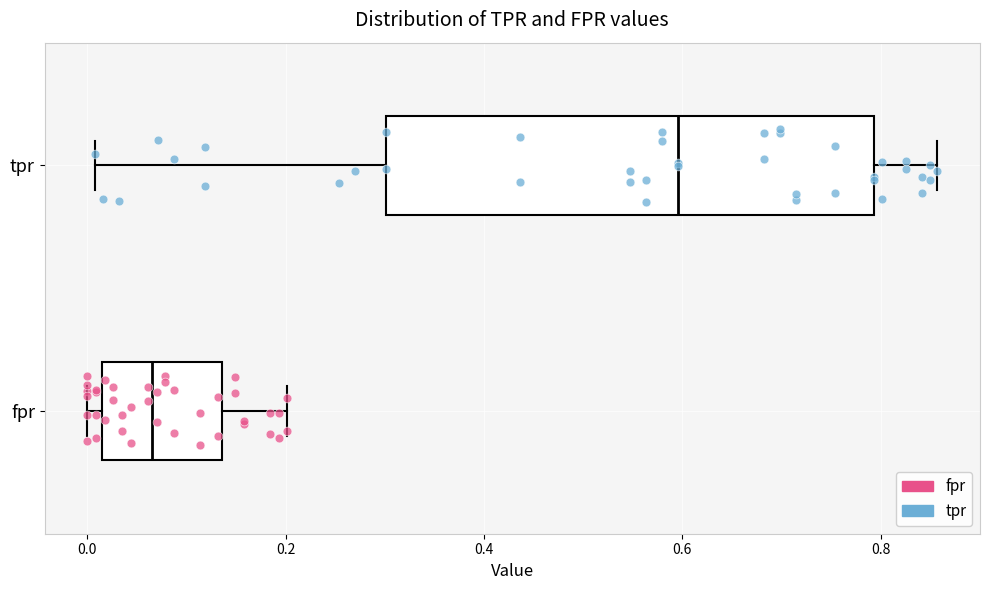

Which box's median line is the furthest to the left?

fpr